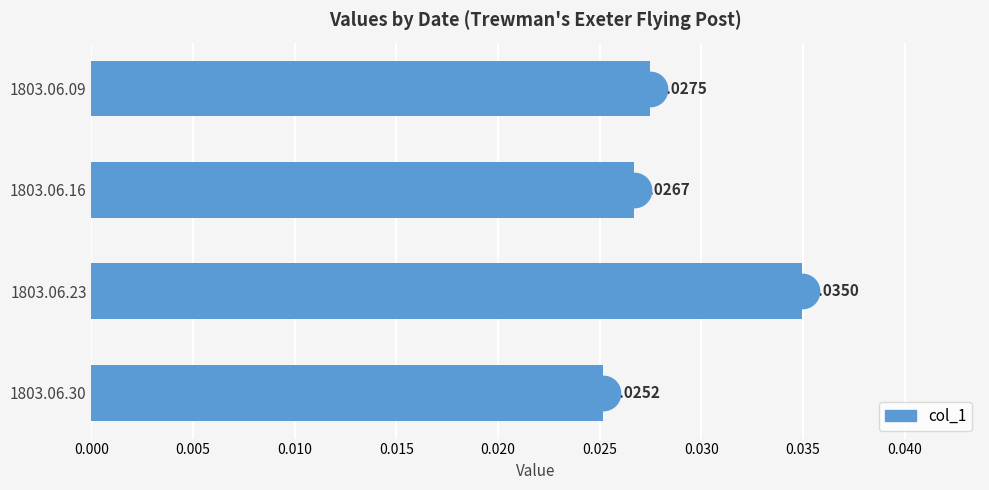

Rank the categories by value from lowest to highest.

1803.06.30, 1803.06.16, 1803.06.09, 1803.06.23